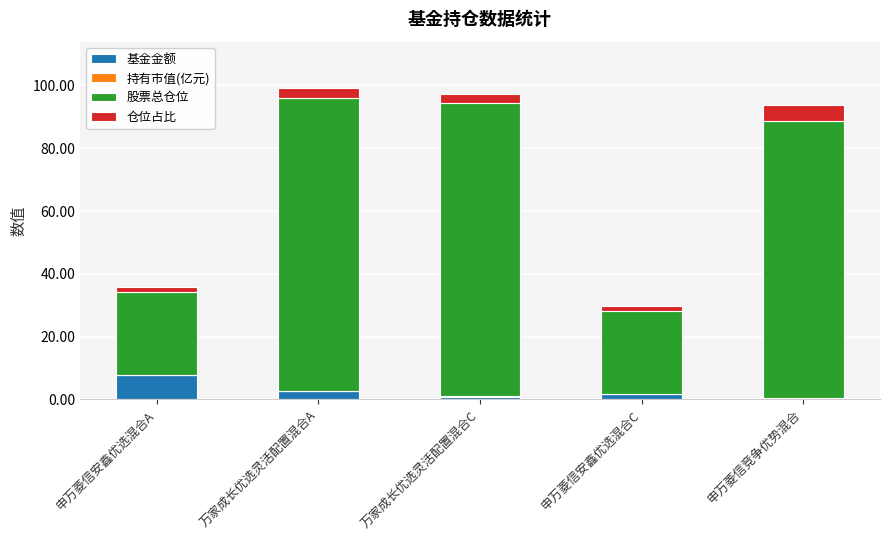

Are the bars grouped side by side (vs. stacked)?

No